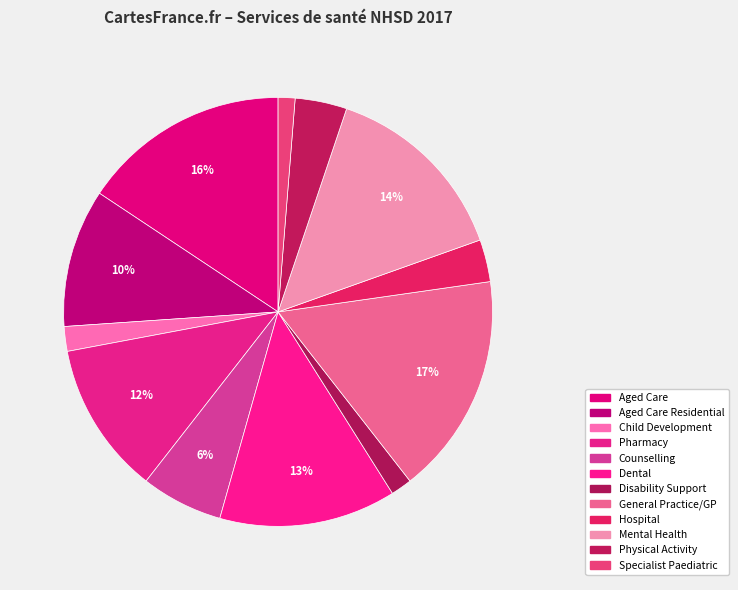

What is the largest slice in the pie chart?

General Practice/GP